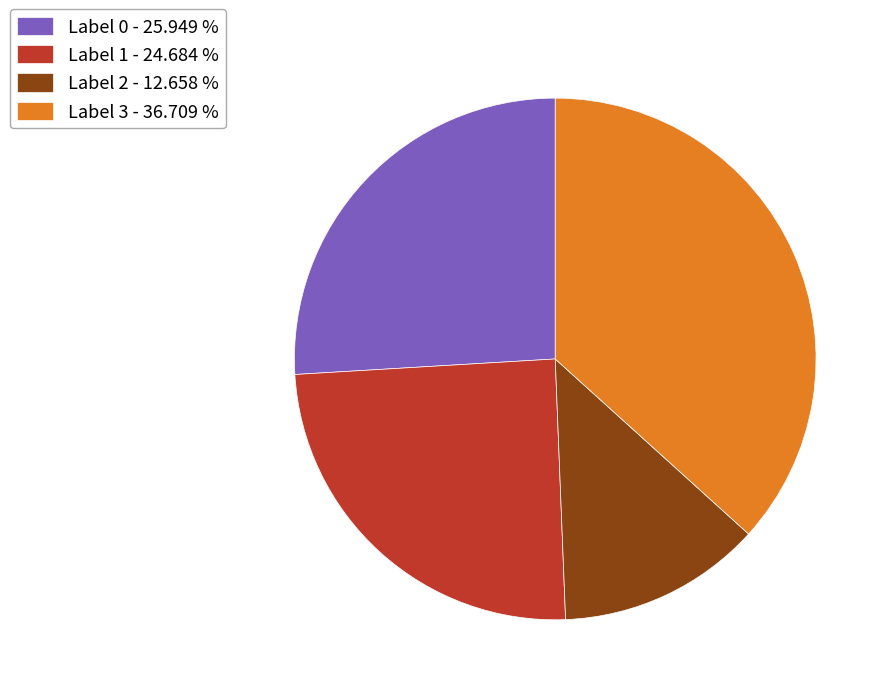

Which category has the biggest portion of the pie?

Label 3 - 36.709 %